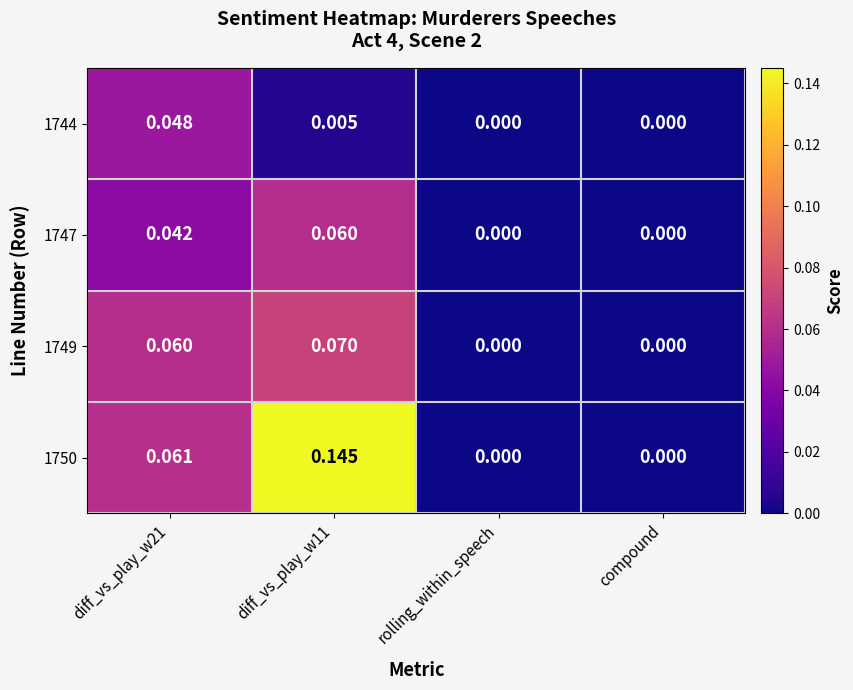

How many categories are shown in the chart?

4